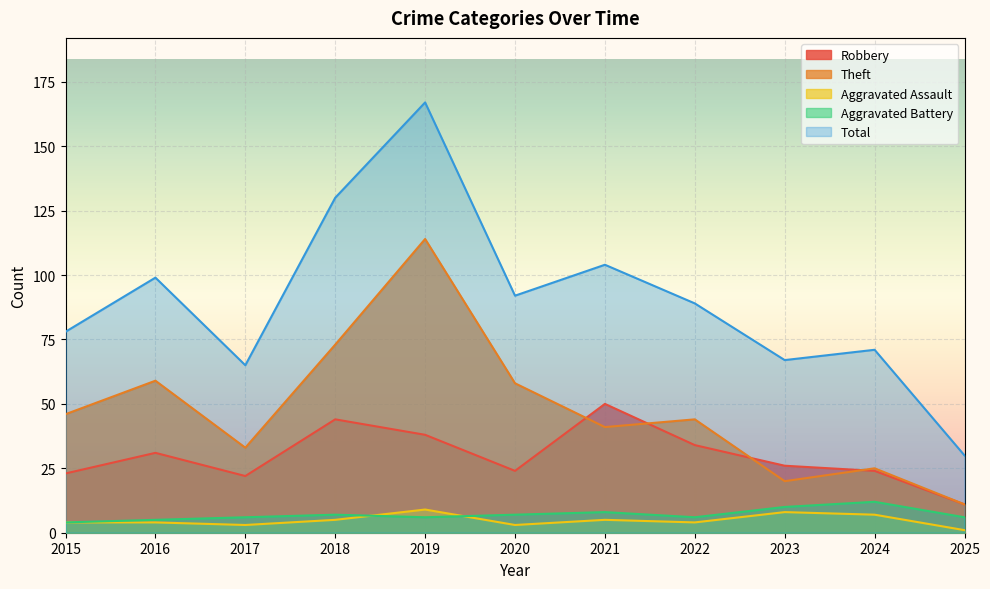

At which category is the sum across all series the highest?

2019